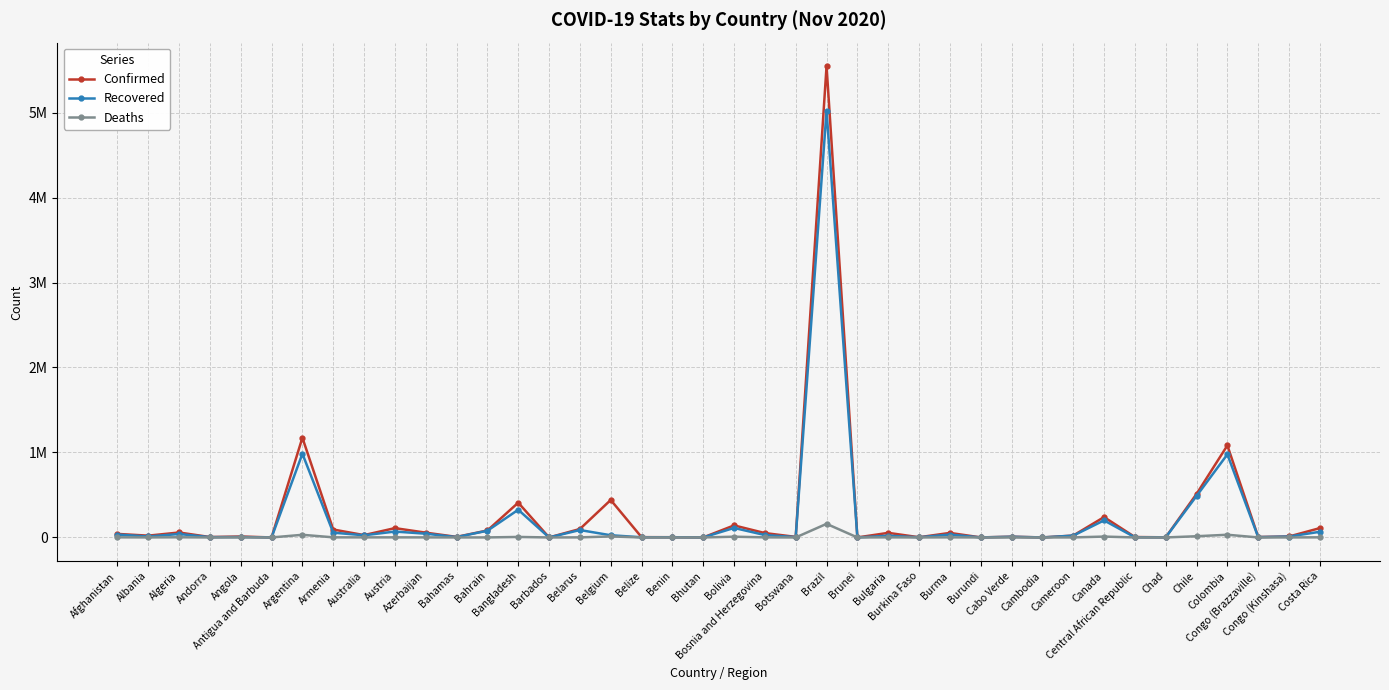

Is this an area chart (filled region under the line)?

No